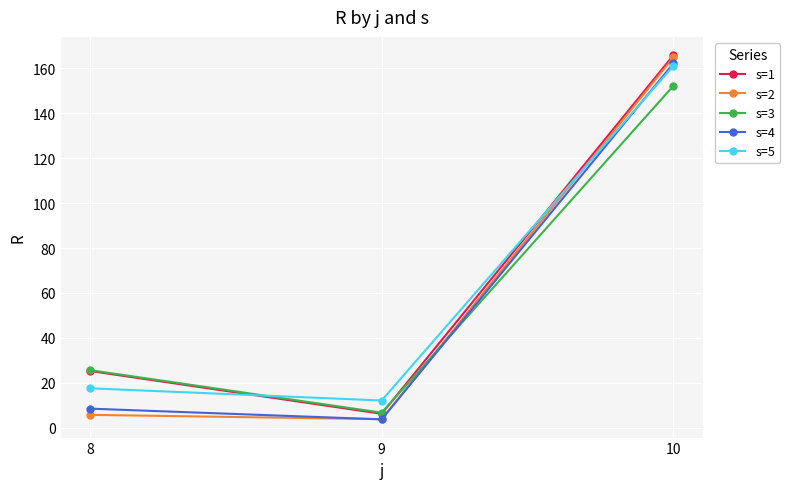

What is the difference between the maximum and minimum values in the s=5 series?

149.1